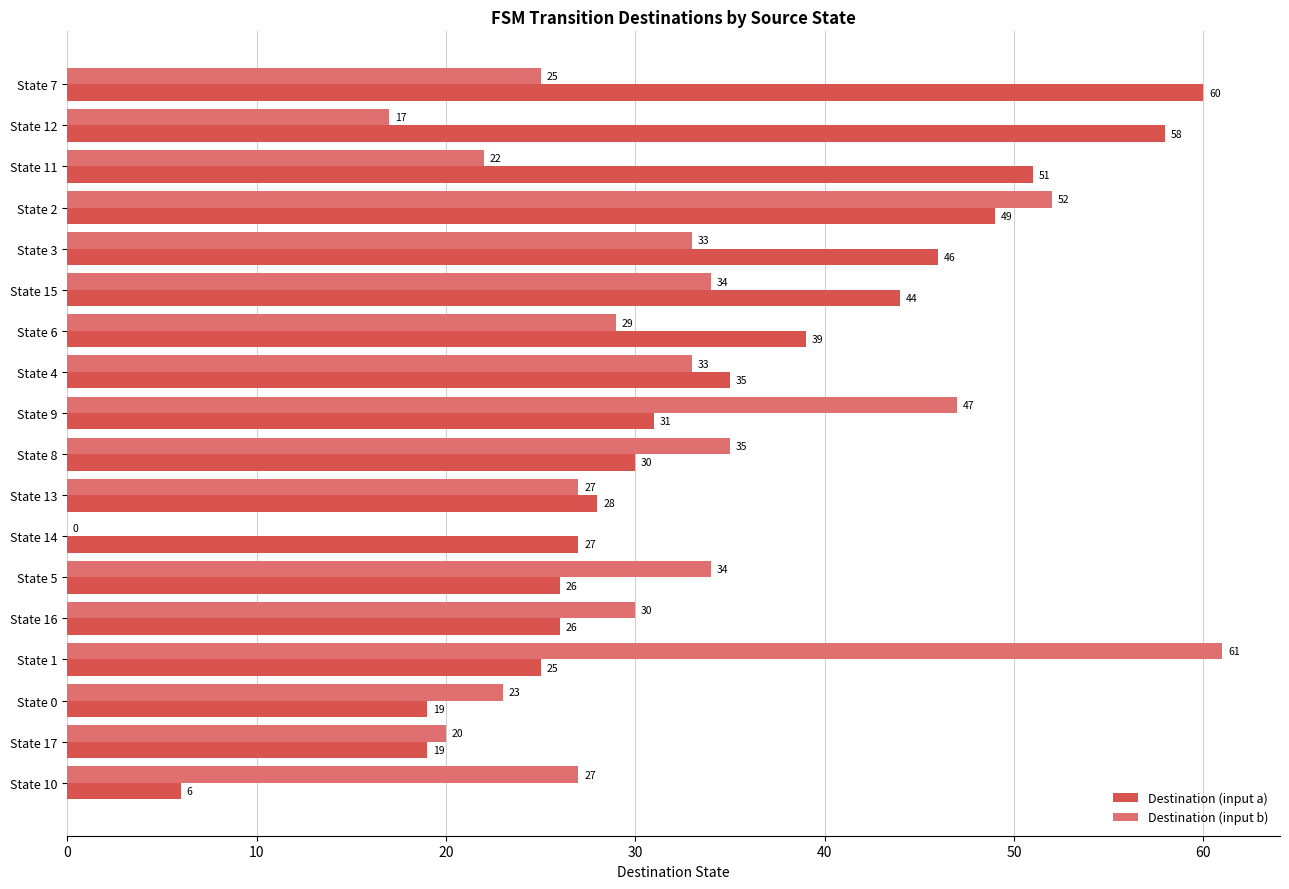

True or false: Destination (input a) has a value of 24 at State 4.

False